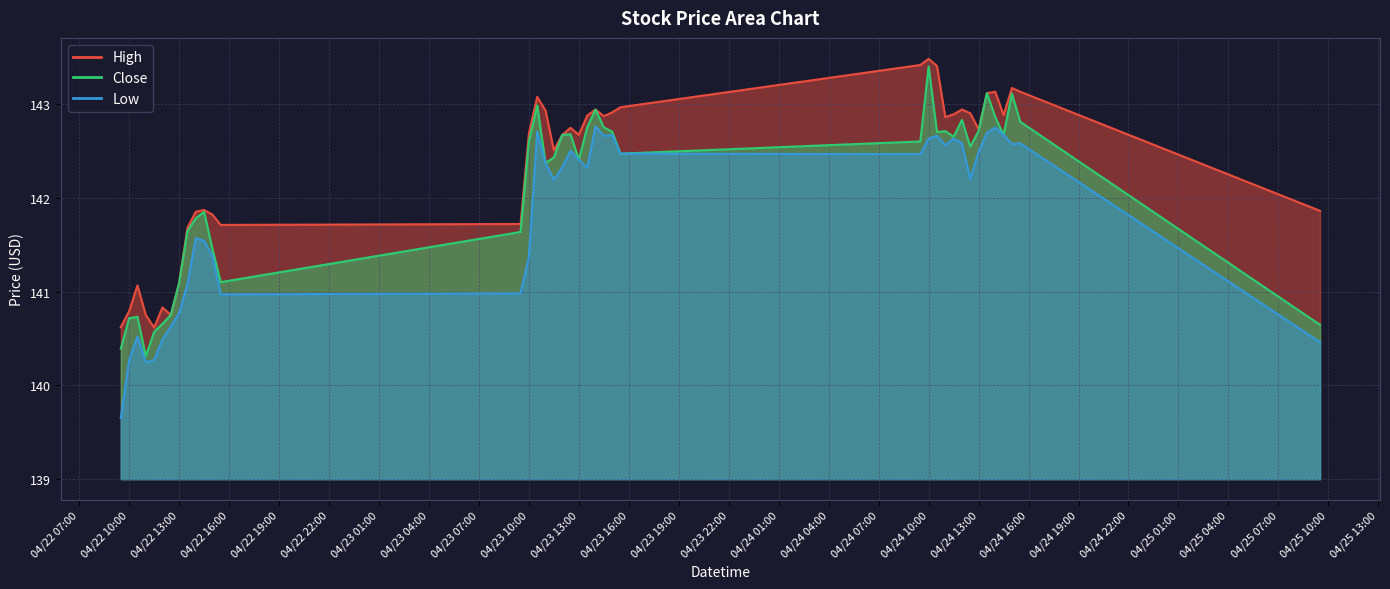

What is the minimum value for Close?

140.3